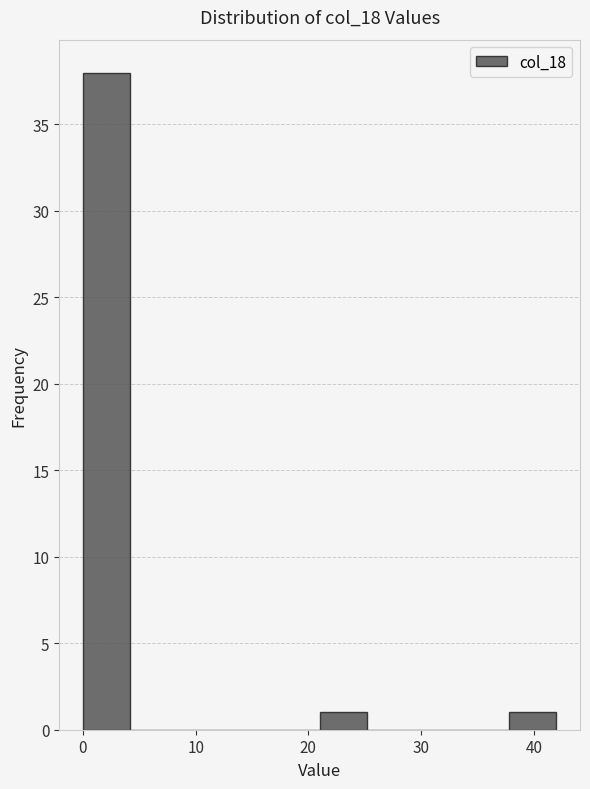

Which range on the x-axis has the tallest bar?

0.0 to 4.2